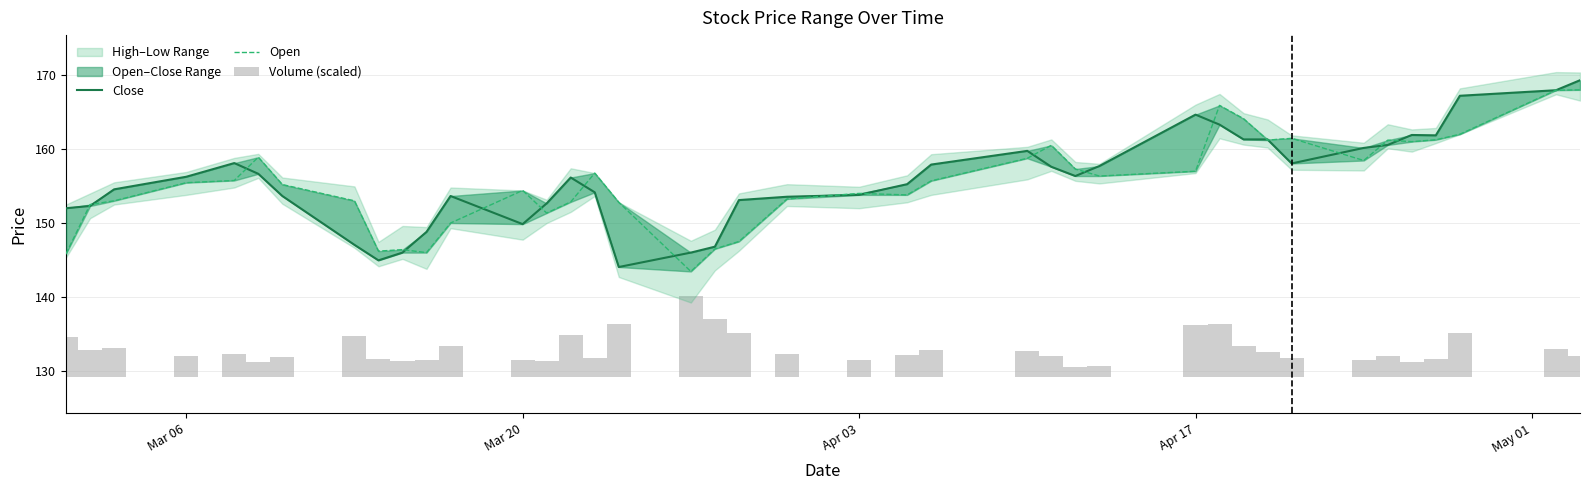

What is the label of the 39th bar from the right?

Mar 20